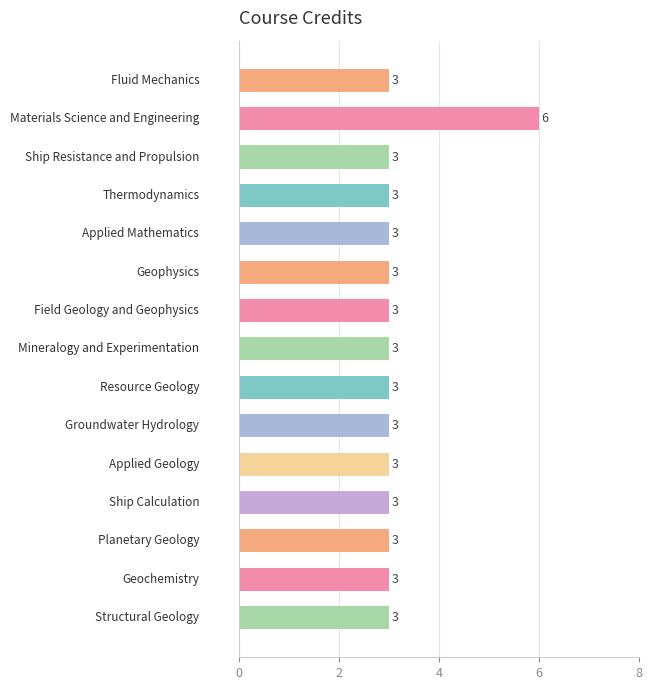

The value at Geophysics is 2. True or false?

False